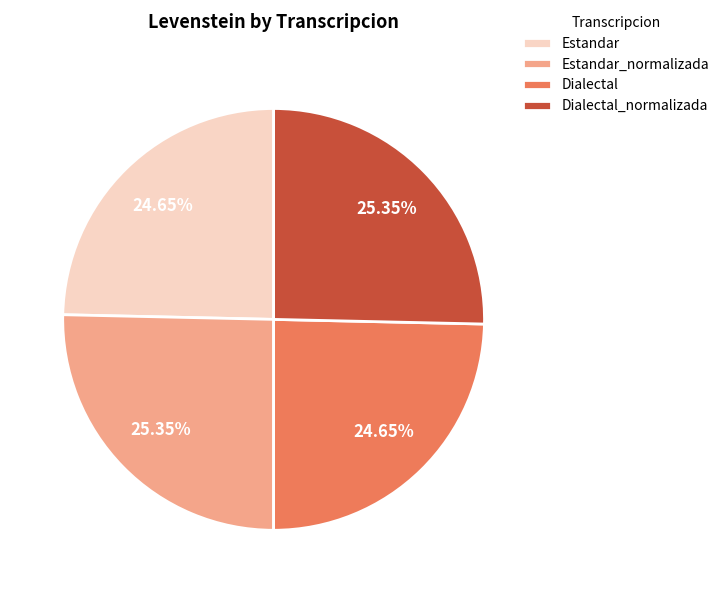

Is Estandar_normalizada the majority of the pie?

No